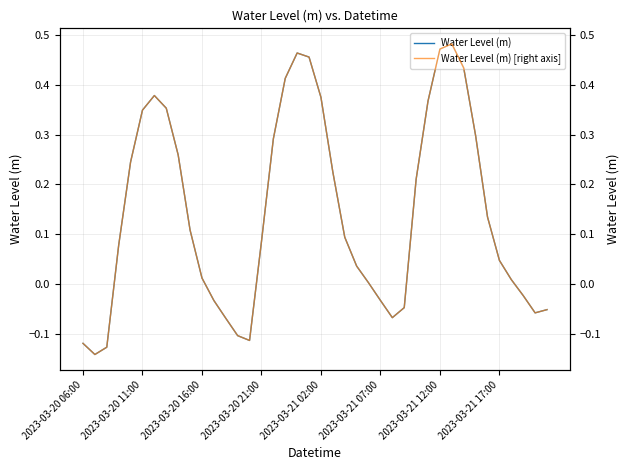

True or false: Water Level (m) has more than 2 points higher than both neighbors.

True